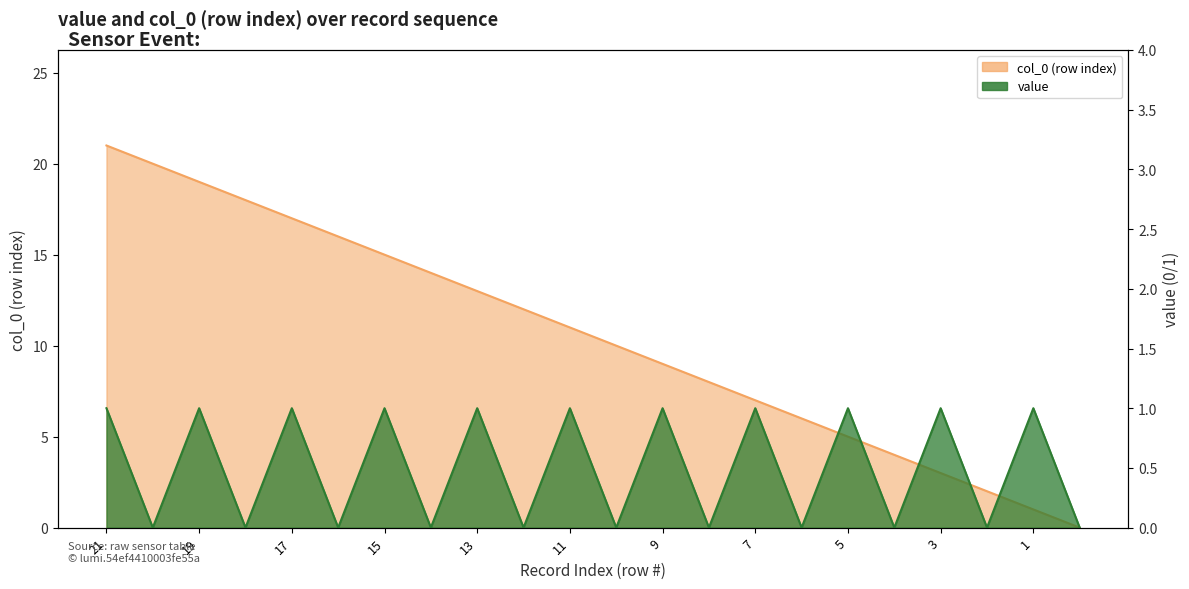

Reading left to right, transcribe all the data shown in this chart.

value: 1	0	1	0	1	0	1	0	1	0	1	0	1	0	1	0	1	0	1	0	1	0
col_0: 21	20	19	18	17	16	15	14	13	12	11	10	9	8	7	6	5	4	3	2	1	0